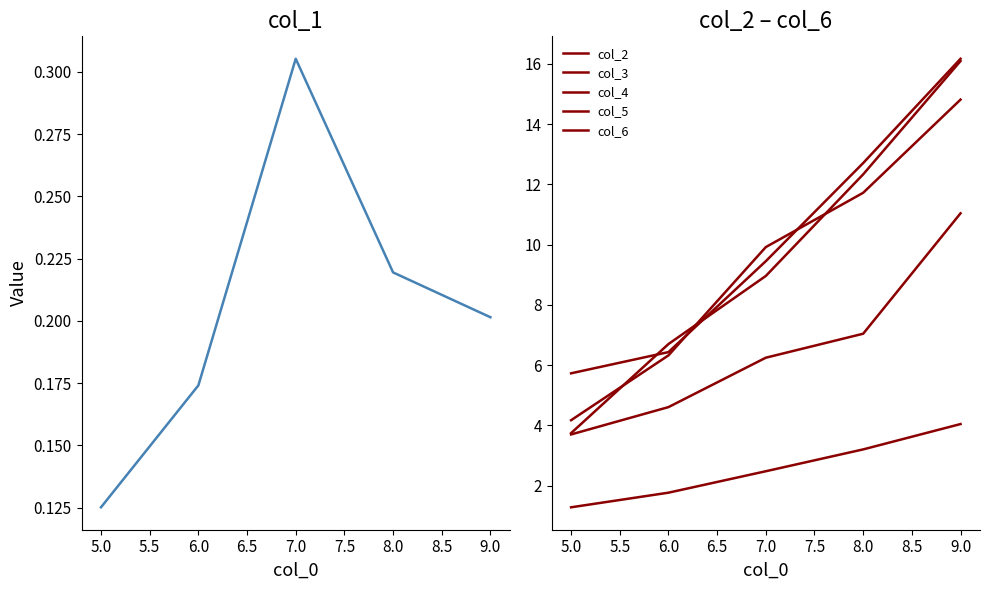

True or false: col_2 and col_3 cross at least once.

False